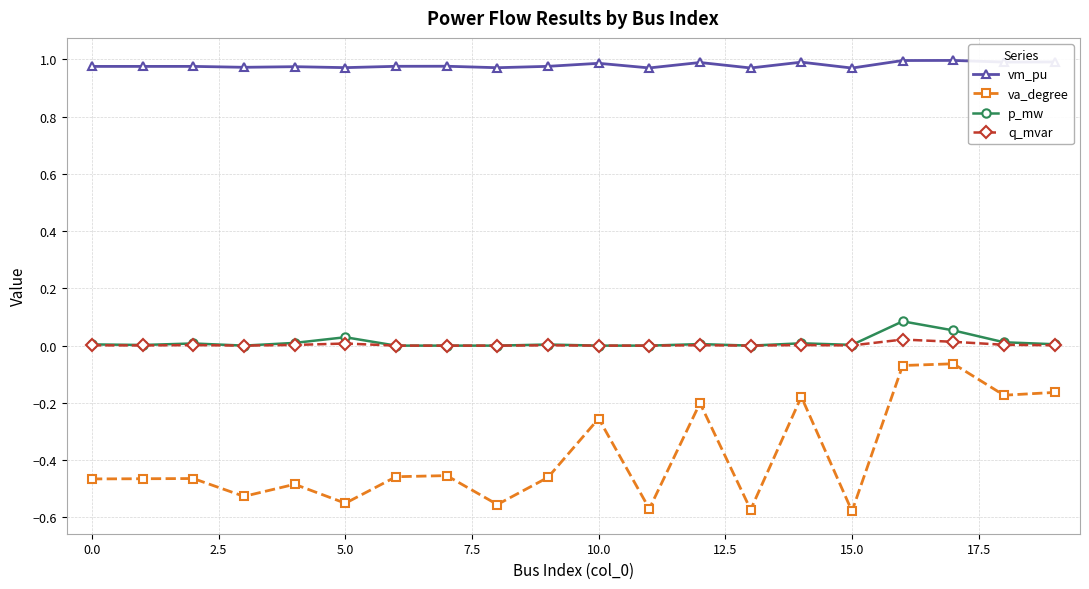

True or false: q_mvar and vm_pu intersect in this chart.

False